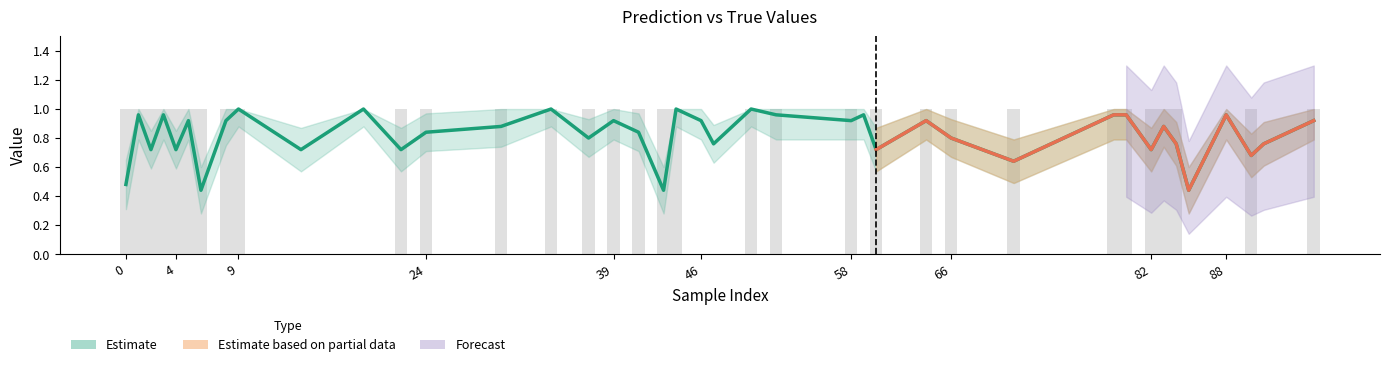

What is the sum of all y_pred values?

32.9